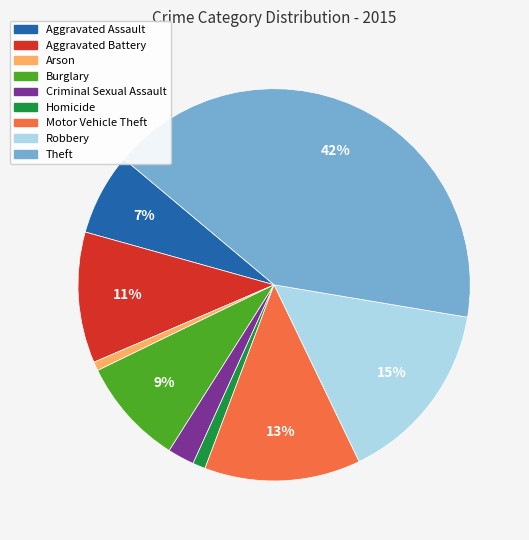

True or false: Burglary accounts for 9% of the total.

True